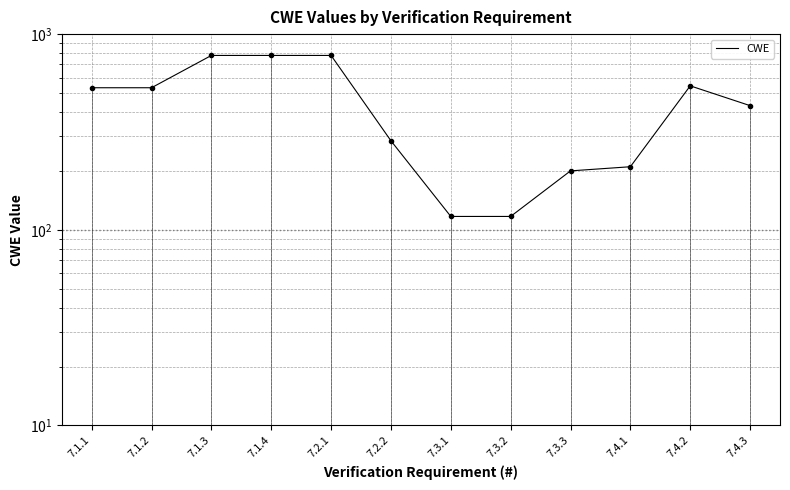

Where is the data nearest to the value 447?

7.4.3